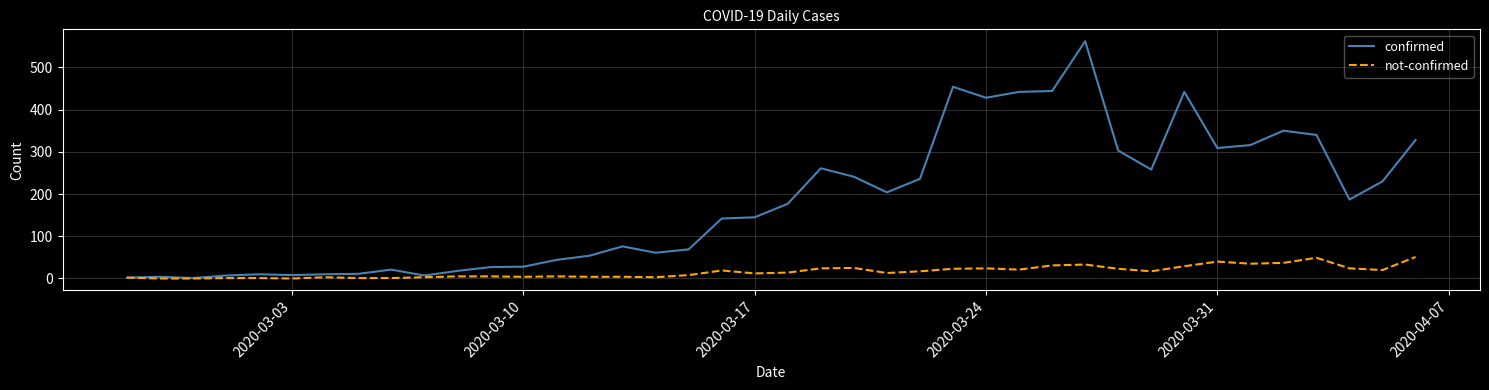

Which series has the widest spread of values?

confirmed